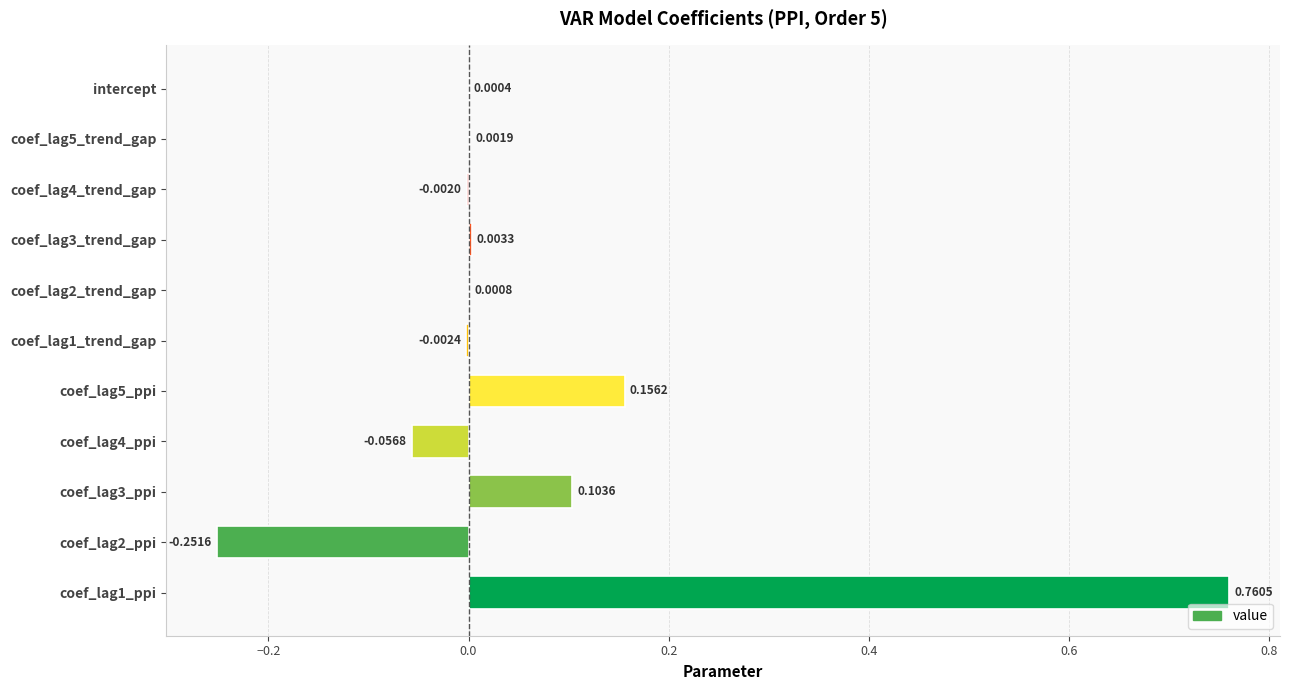

Which category has the highest value across all series?

coef_lag1_ppi